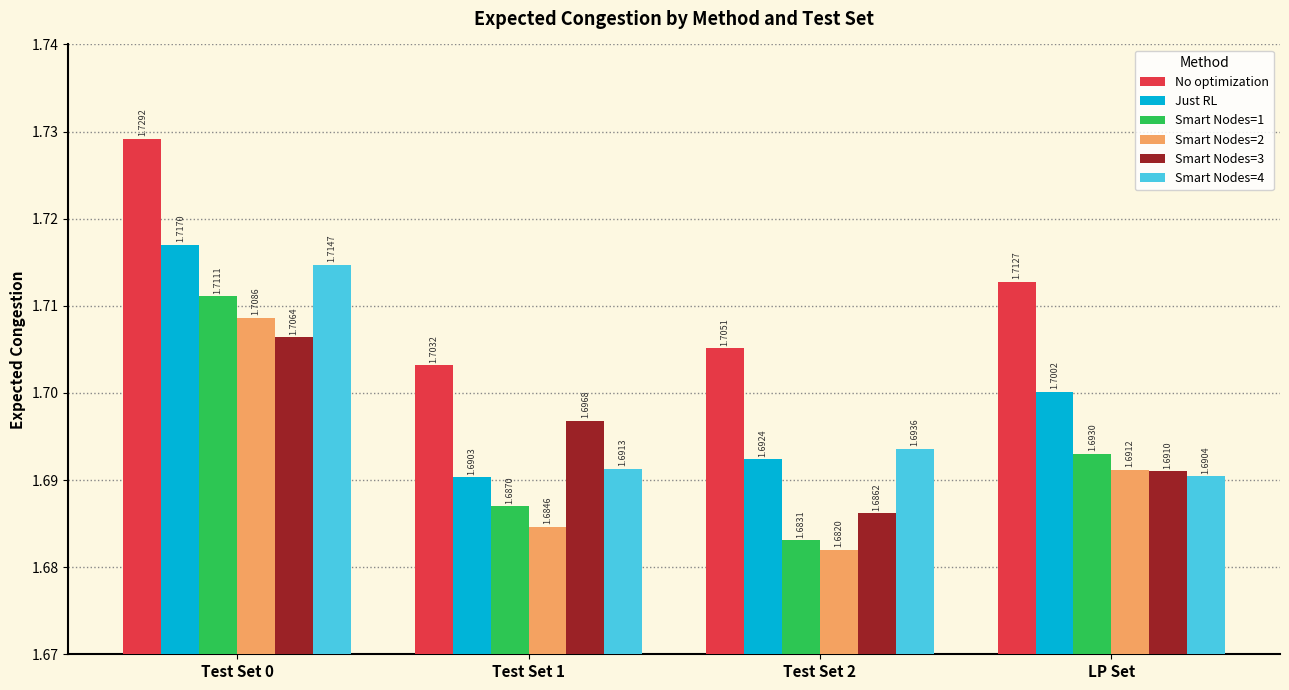

Which series changed the most between Test Set 1 and Test Set 2?

Smart Nodes=3